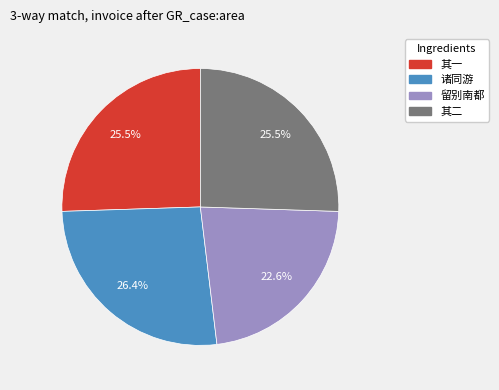

Is there any slice that represents more than half of the pie?

No